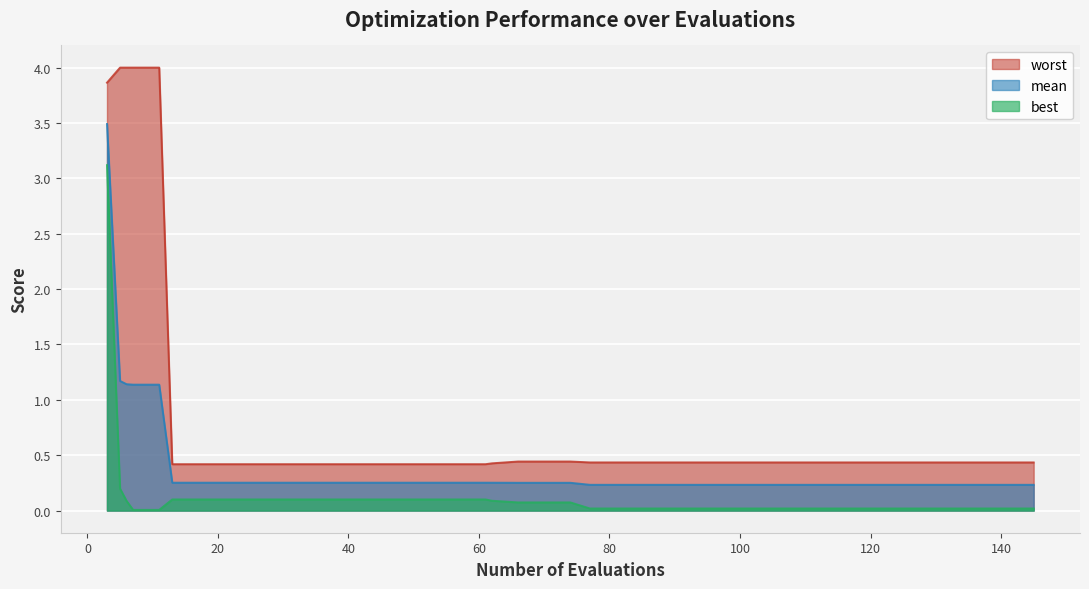

At which category does the chart reach its minimum across all series?

7